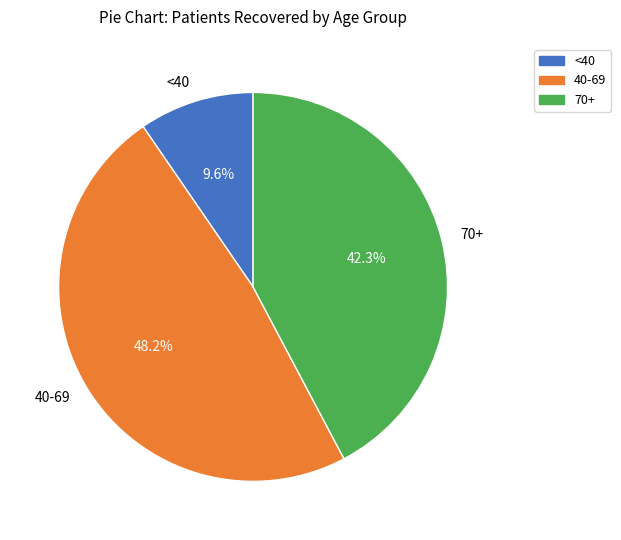

What is the smallest slice in the pie chart?

<40